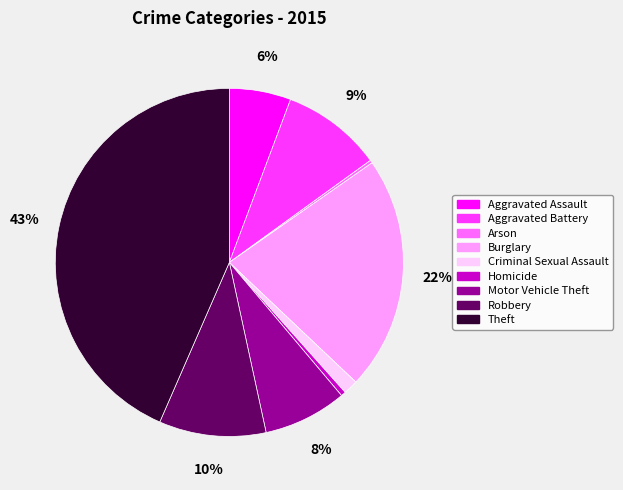

To the nearest percent, what is the average slice percentage?

11%